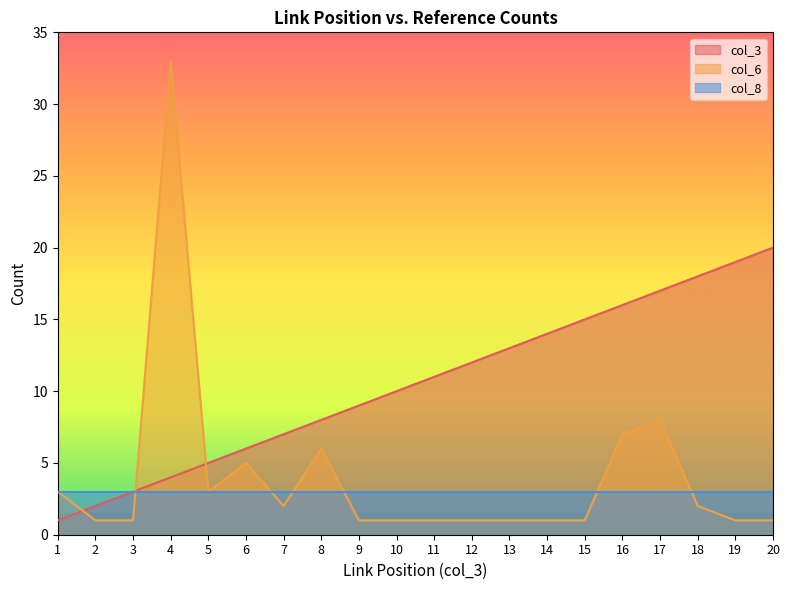

Between 1 and 16, which series saw the biggest shift?

col_3